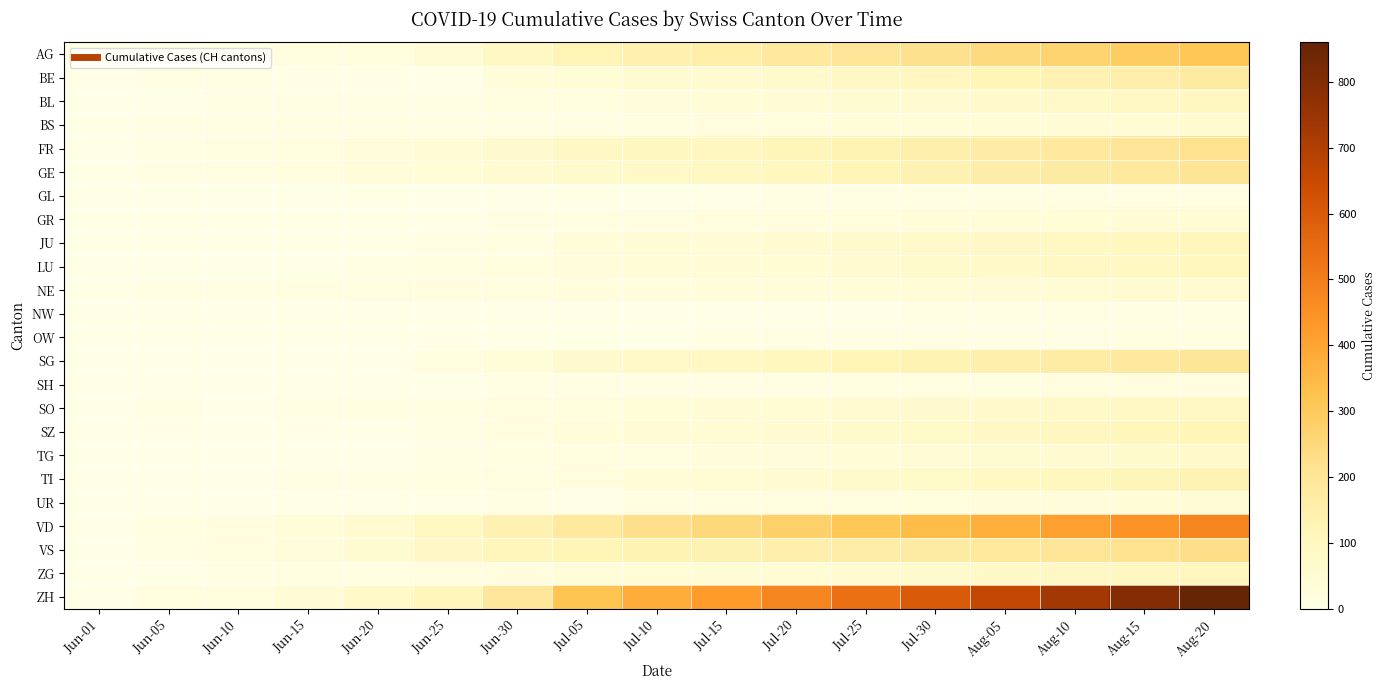

What is the total value across all series at Jun-25?

548